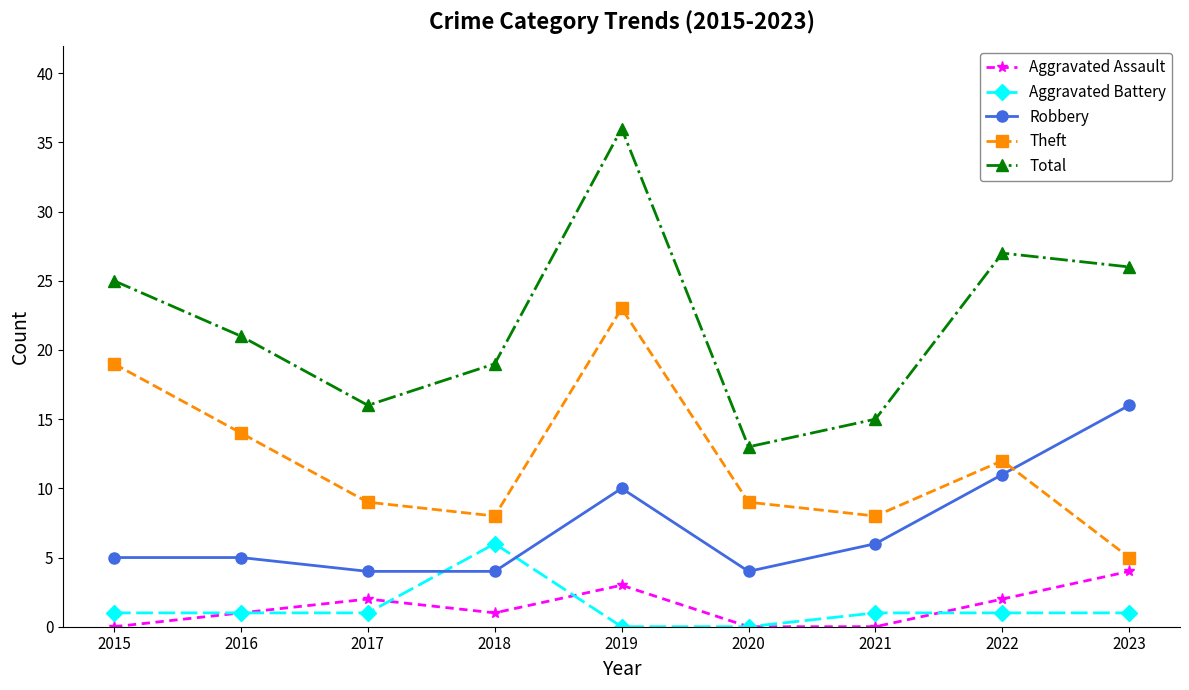

True or false: Total and Aggravated Assault intersect in this chart.

False